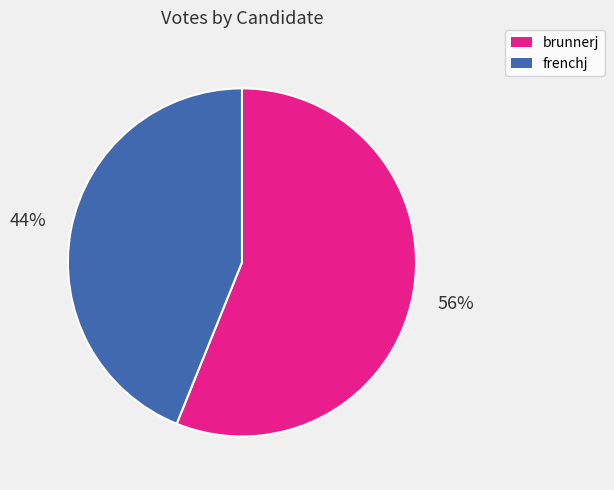

To the nearest percent, what is the combined percentage of brunnerj and frenchj?

100%